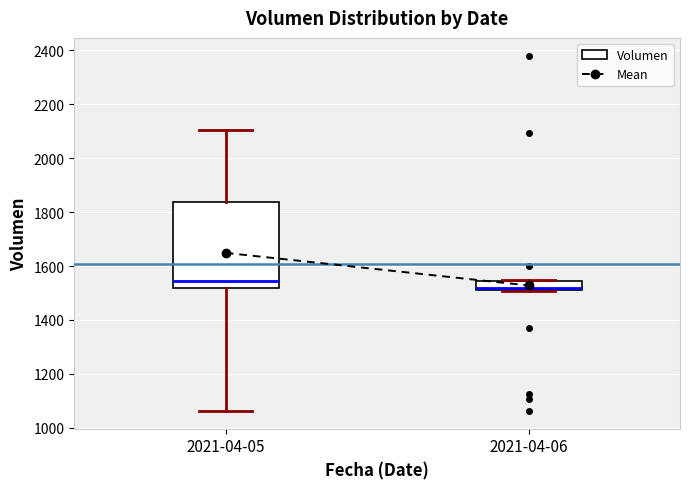

Which box is the tallest, from its lower edge to its upper edge?

2021-04-05